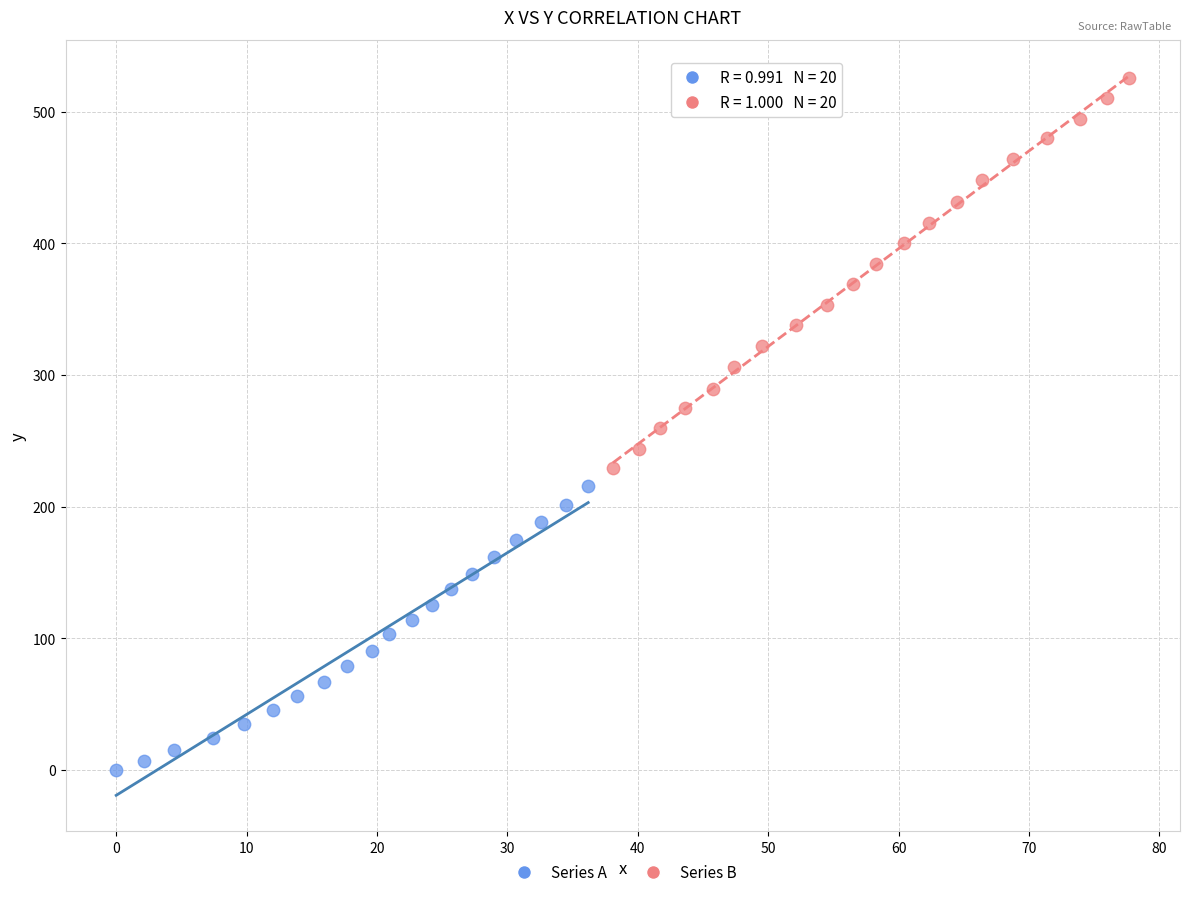

Which series reaches the minimum Y coordinate?

Series A